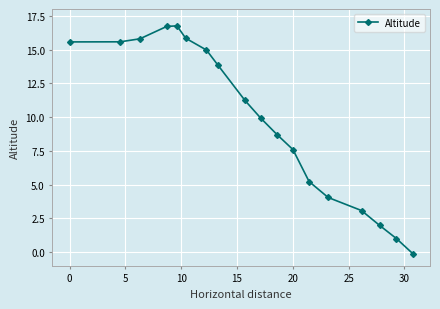

How many interior local peaks (higher than both neighbors) does the data have?

1